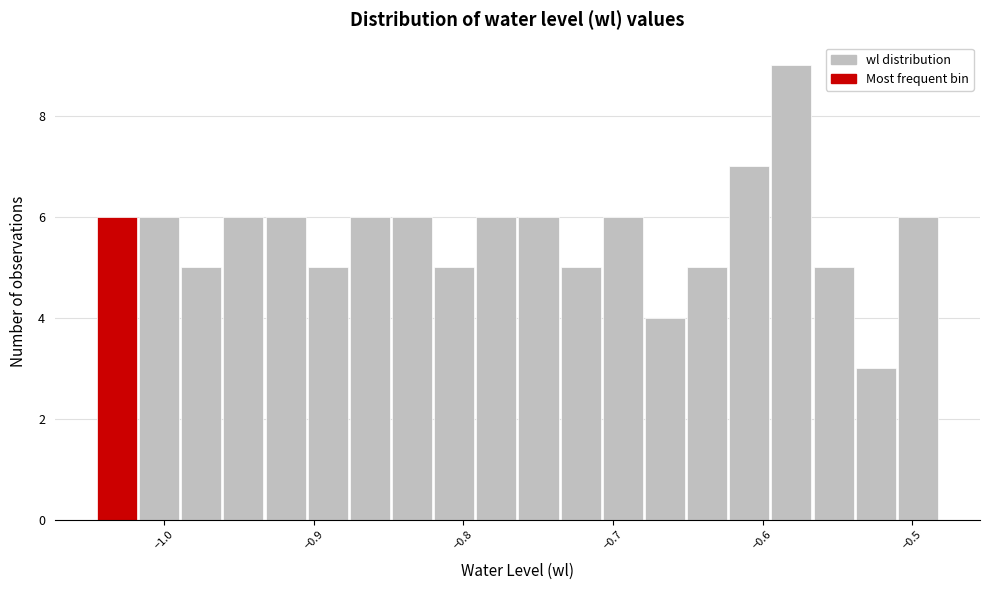

Read against the x-axis, roughly where is the centre of the tallest bar?

-0.58